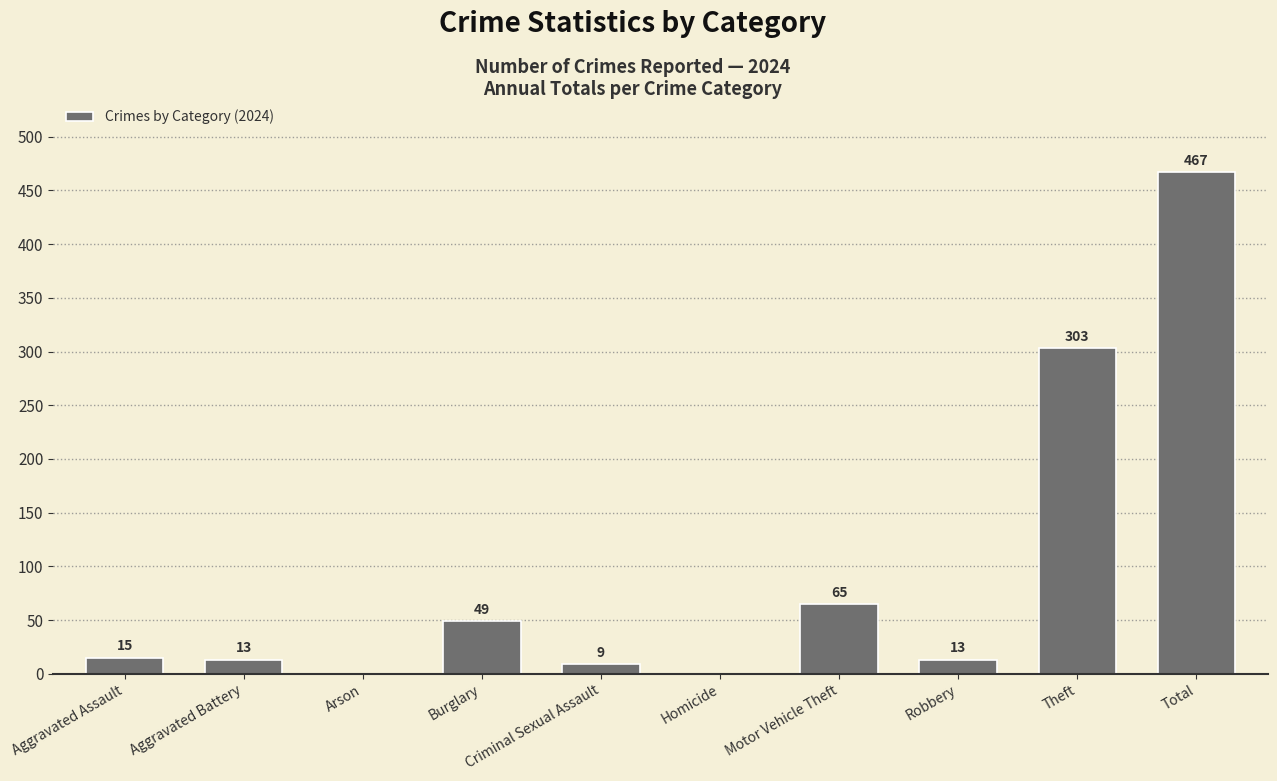

What is the maximum value shown in the chart?

467